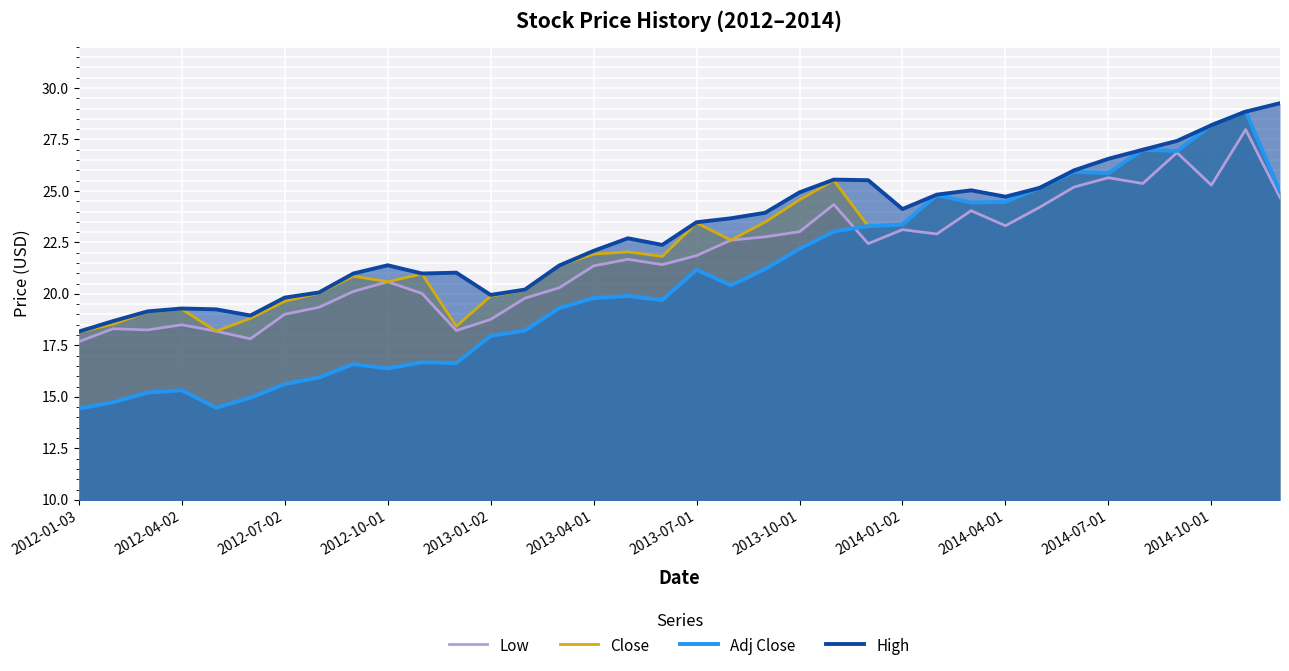

How many interior local peaks does the High series have?

6